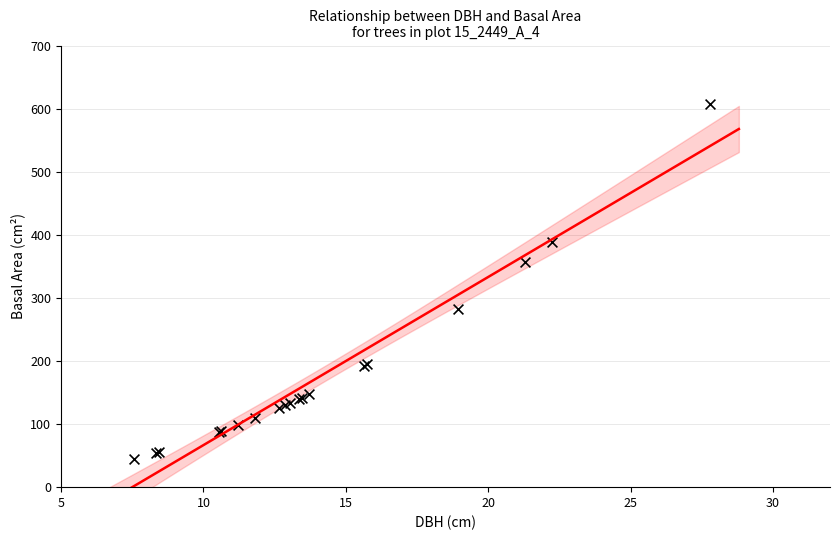

What Y value in the scatter plot is closest to 325?

356.3